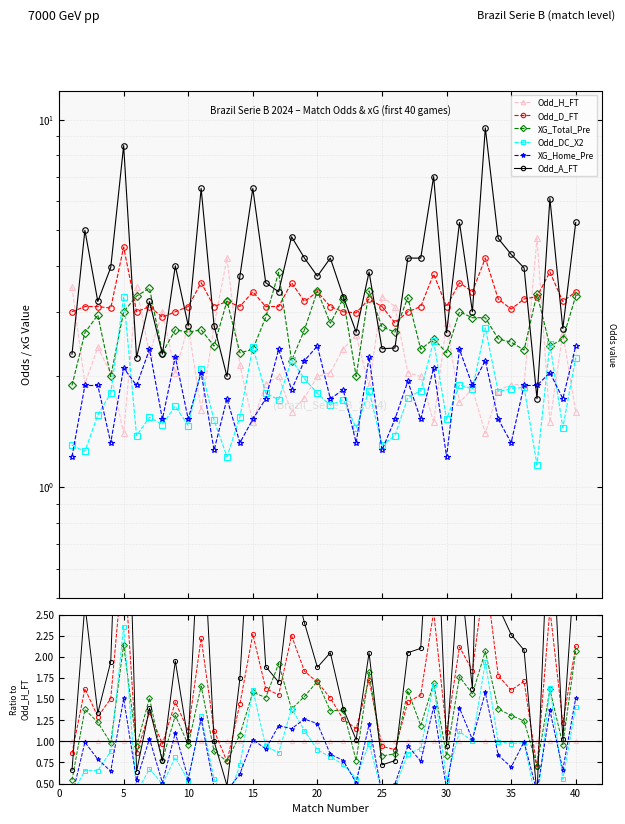

What is the difference between the maximum and minimum values in the XG_Home_Pre series?

1.2